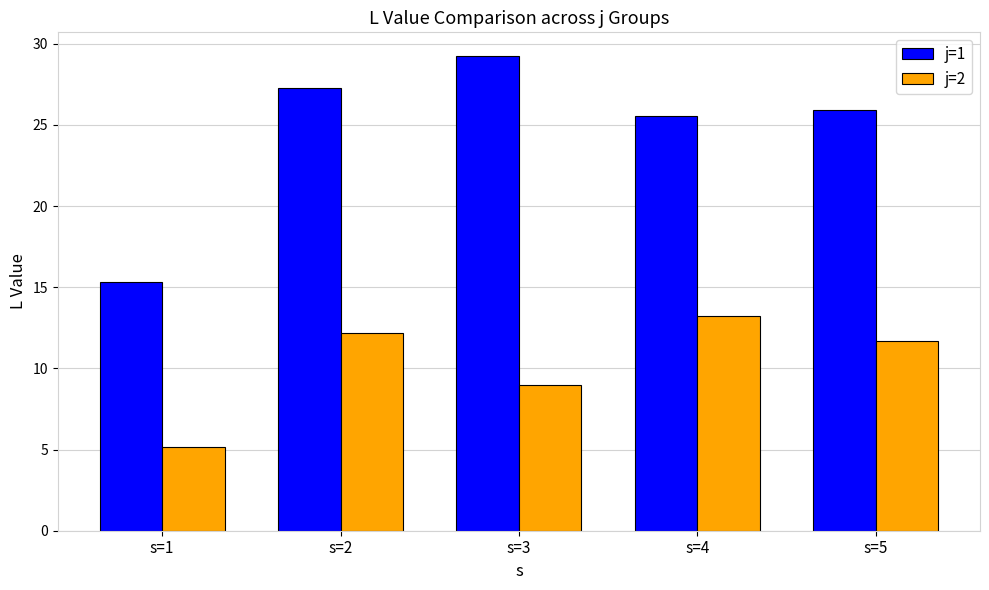

Rank the series by their maximum value, from highest to lowest.

j=1, j=2